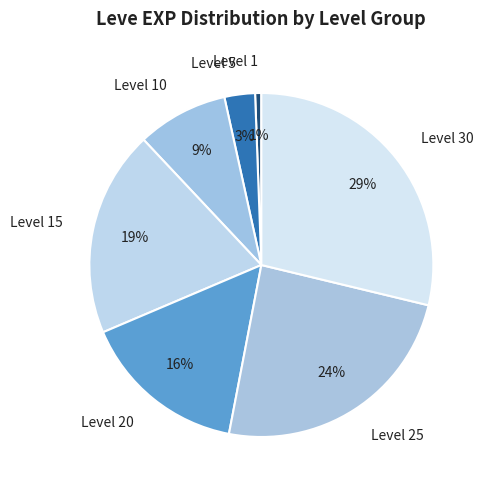

Count the number of slices in the pie.

7